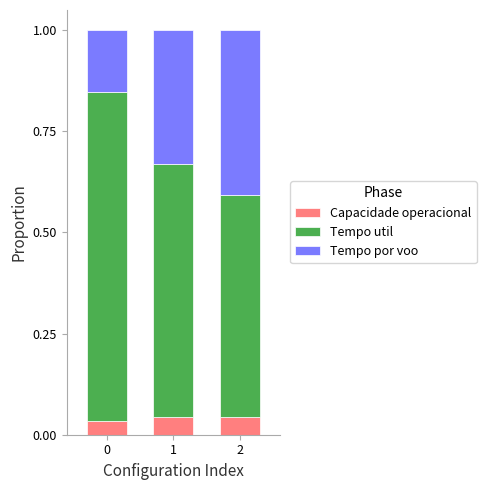

How many categories are shown in the chart?

3